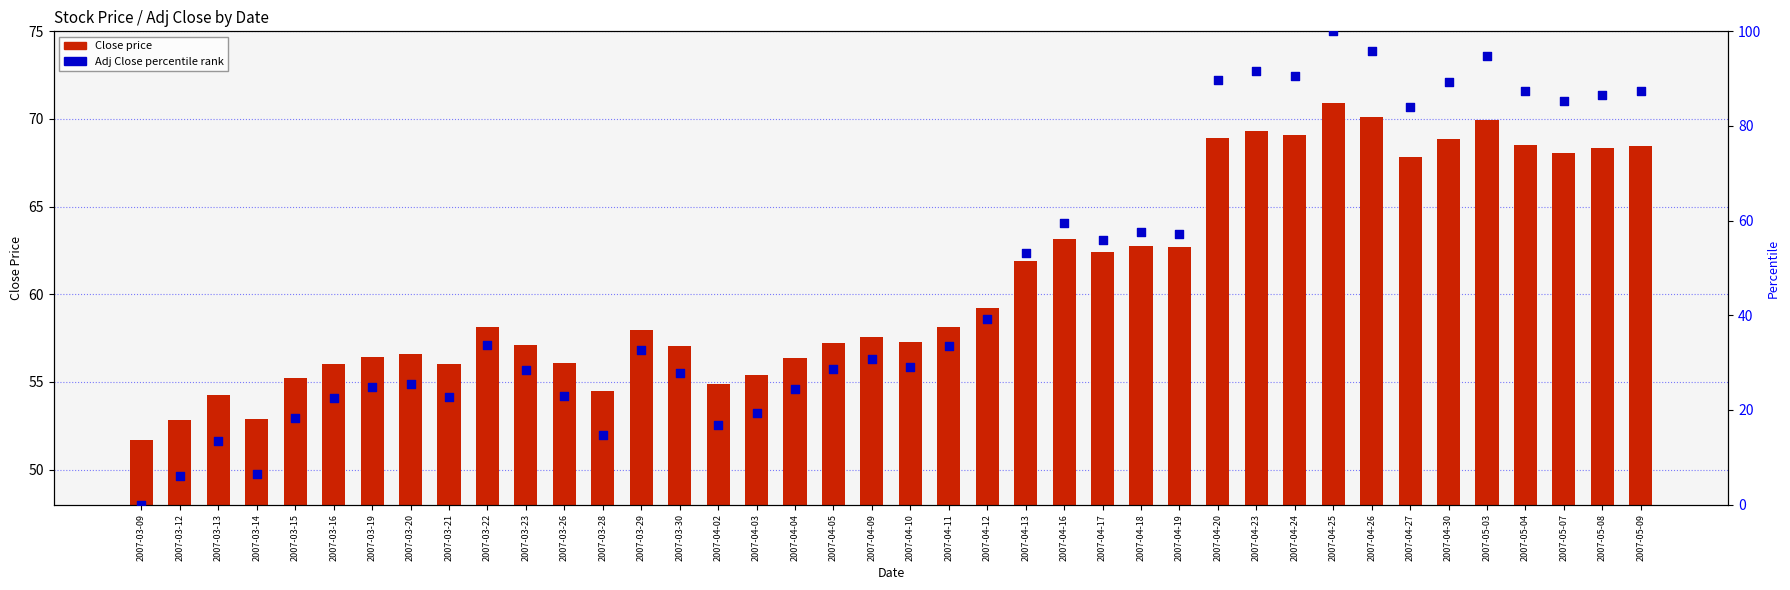

What is the total value across all series at 2007-03-12?

59.0